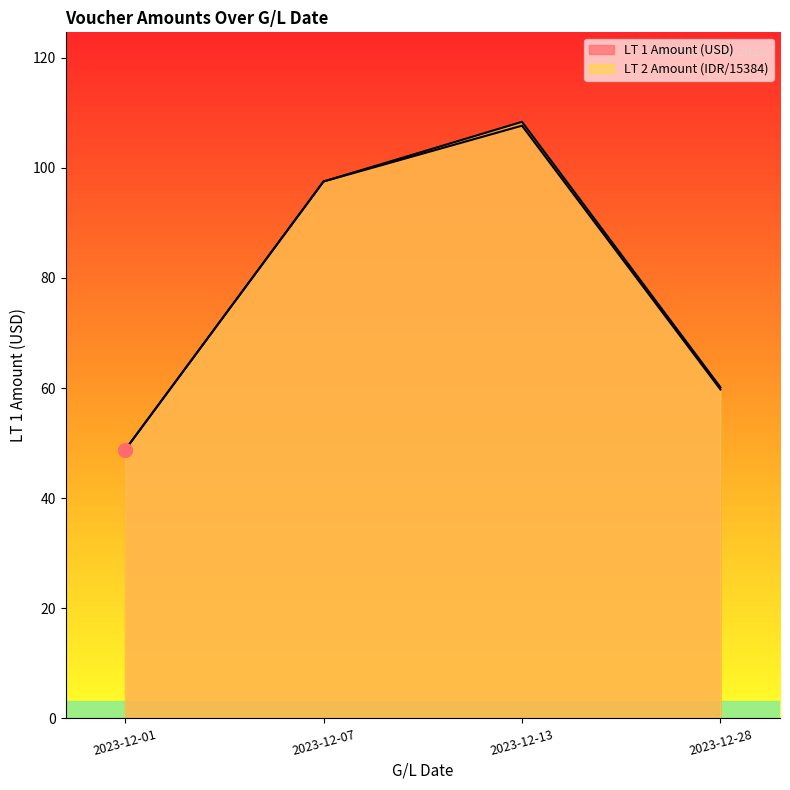

What is the minimum value shown in the chart?

48.8